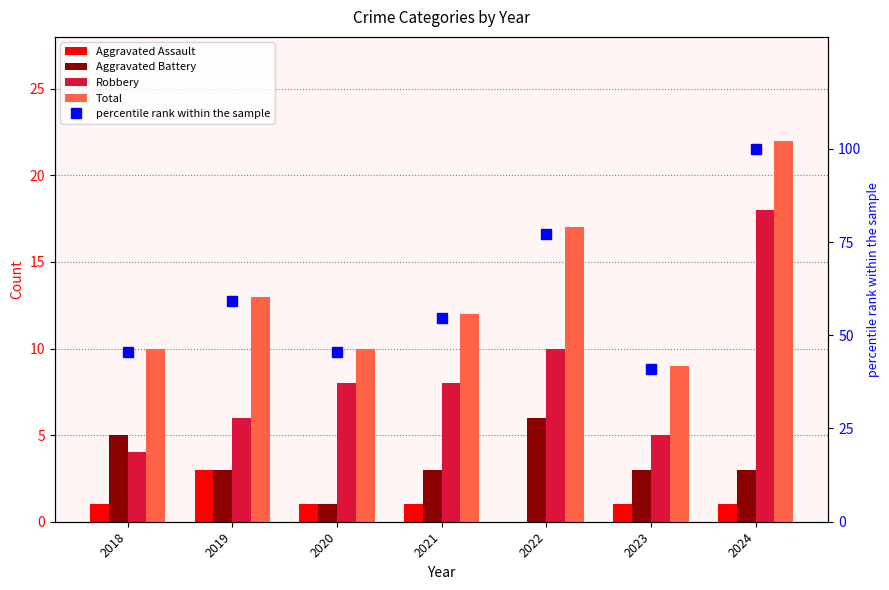

Reading right to left, list all the values displayed in this chart.

Aggravated Assault: 2024=1.0	2023=1.0	2022=0.0	2021=1.0	2020=1.0	2019=3.0	2018=1.0
Aggravated Battery: 2024=3.0	2023=3.0	2022=6.0	2021=3.0	2020=1.0	2019=3.0	2018=5.0
Robbery: 2024=18.0	2023=5.0	2022=10.0	2021=8.0	2020=8.0	2019=6.0	2018=4.0
Total: 2024=22.0	2023=9.0	2022=17.0	2021=12.0	2020=10.0	2019=13.0	2018=10.0
percentile rank within the sample: 2024=100.0	2023=40.9	2022=77.3	2021=54.5	2020=45.5	2019=59.1	2018=45.5